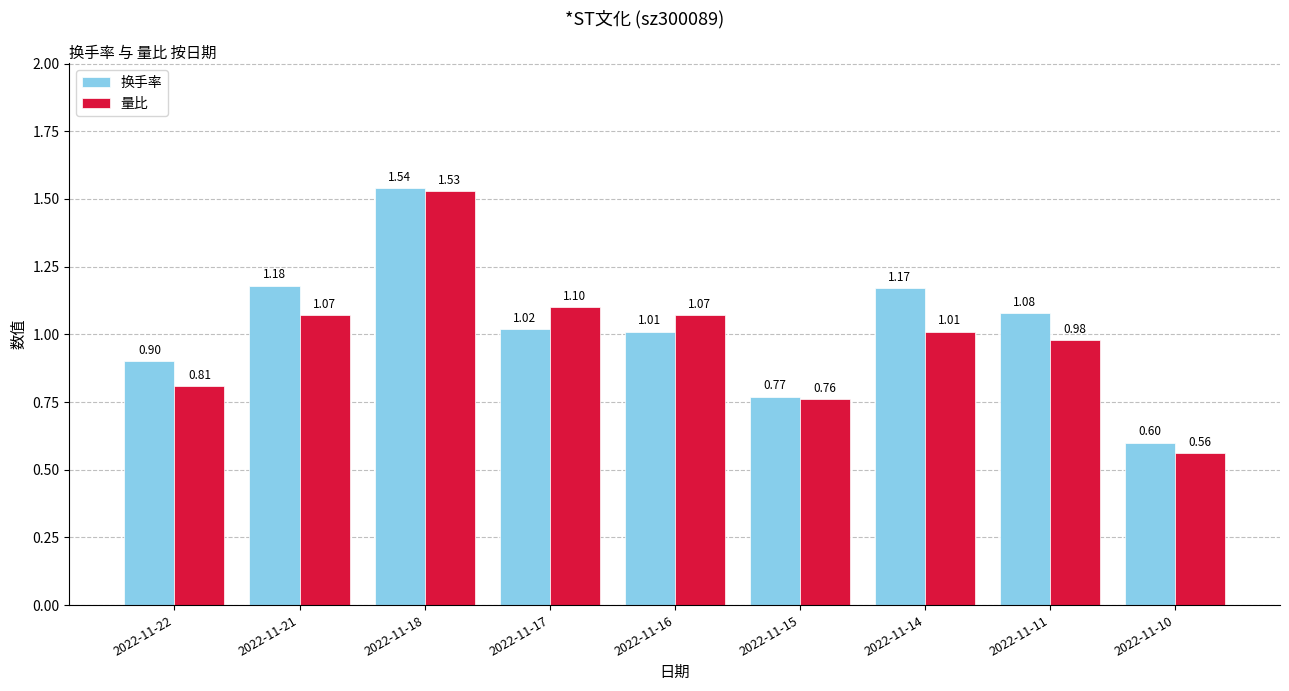

How many distinct data groups are displayed?

2